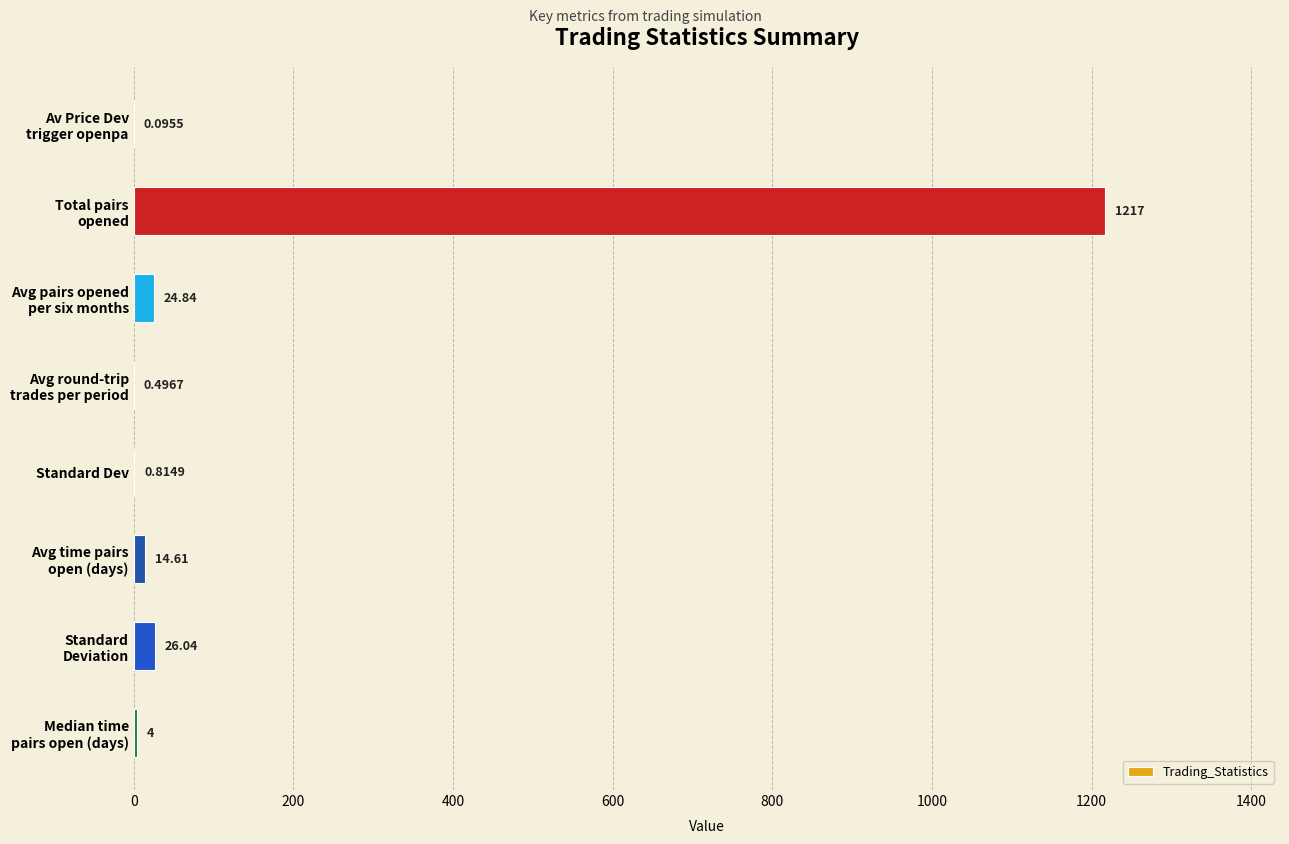

What is the sum of all values?

1287.9